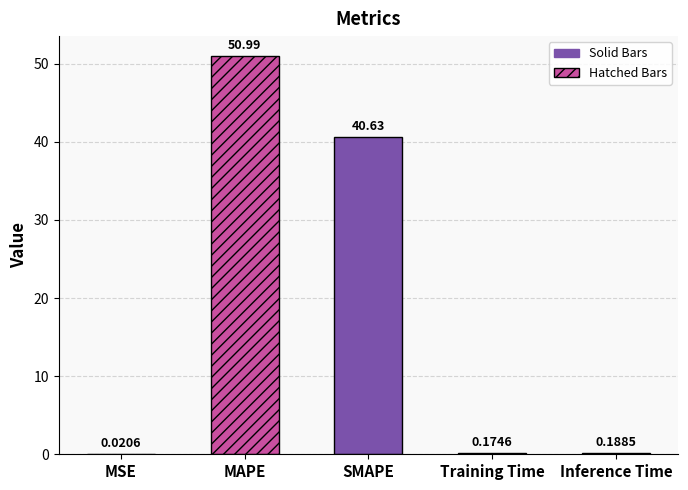

What is the change in value from MSE to Training Time?

+0.2